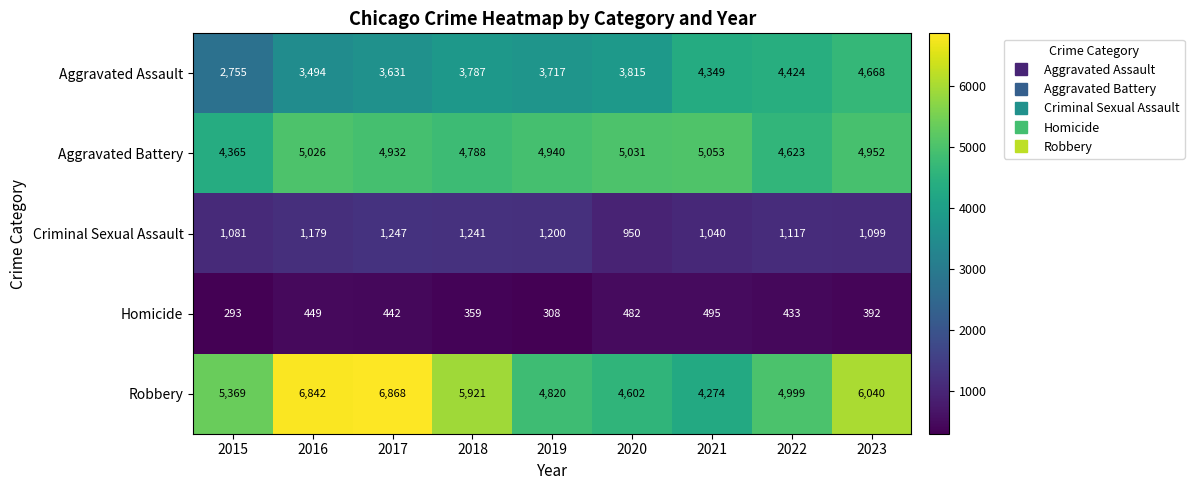

At how many categories does at least one series exceed 2565?

9